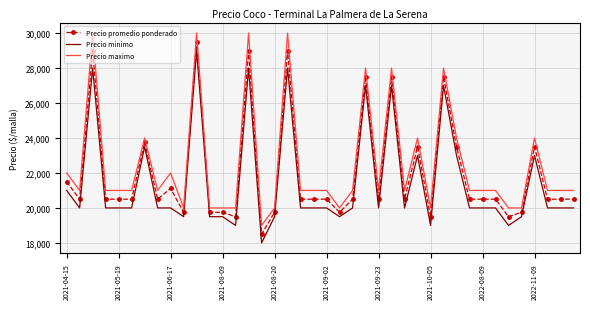

True or false: Precio minimo and Precio maximo cross at least once.

False